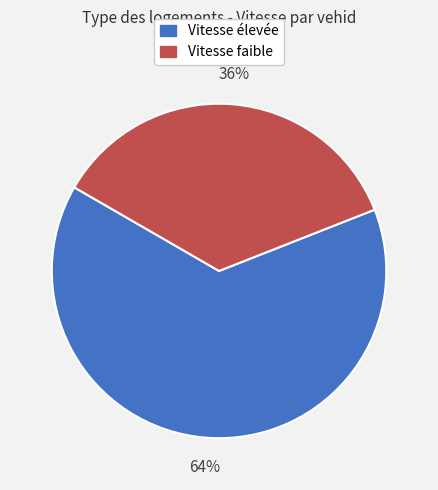

To the nearest percent, what is the average slice percentage?

50%